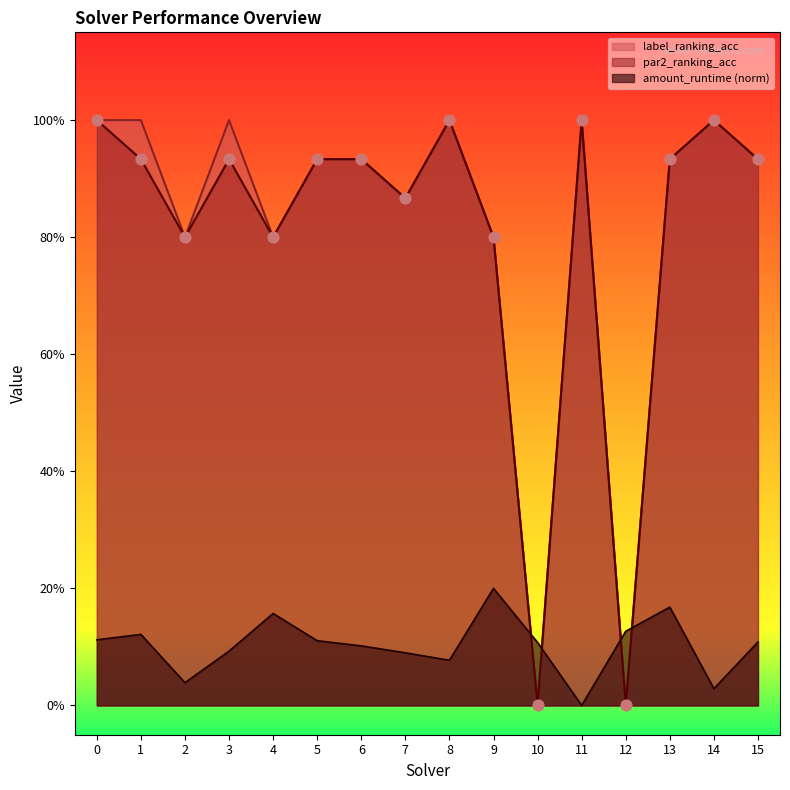

Which series contains the lowest Y value?

amount_runtime